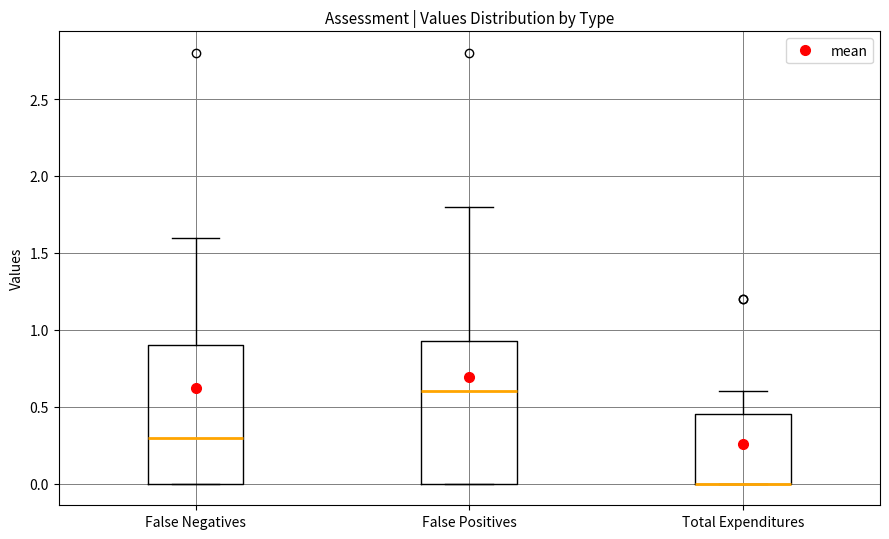

Where does the median line of the box for False Positives sit on the y-axis? The values are not printed on the chart, so give them approximately, as read against the axis.

0.60